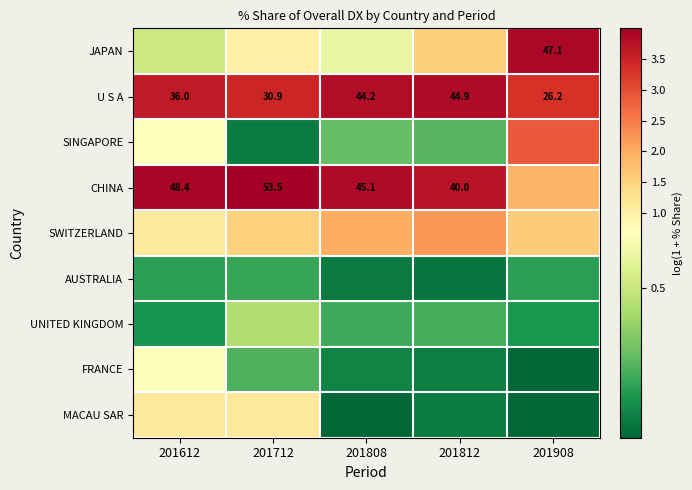

What is the sum of the MACAU SAR values at 201612 and 201712?

2.3